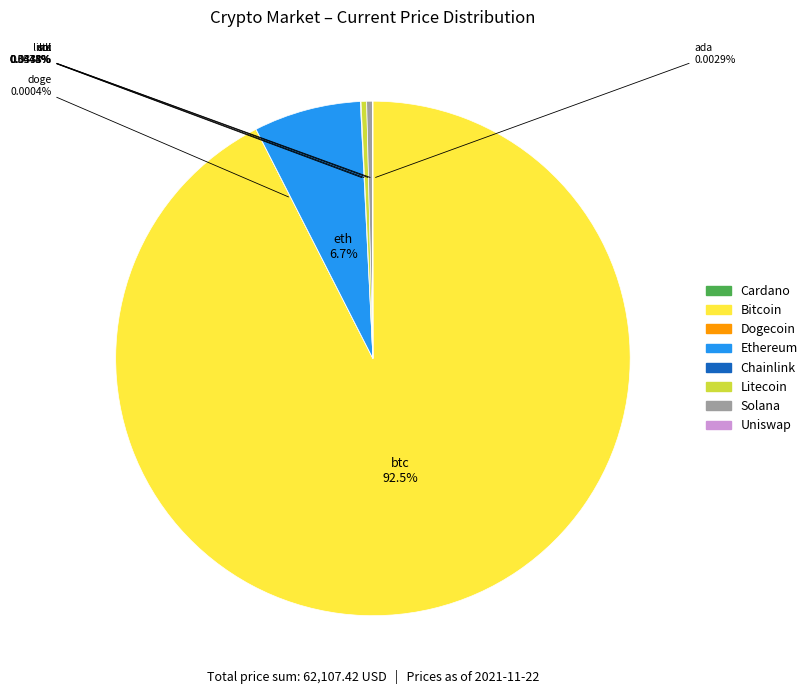

Is there any slice that represents more than half of the pie?

Yes